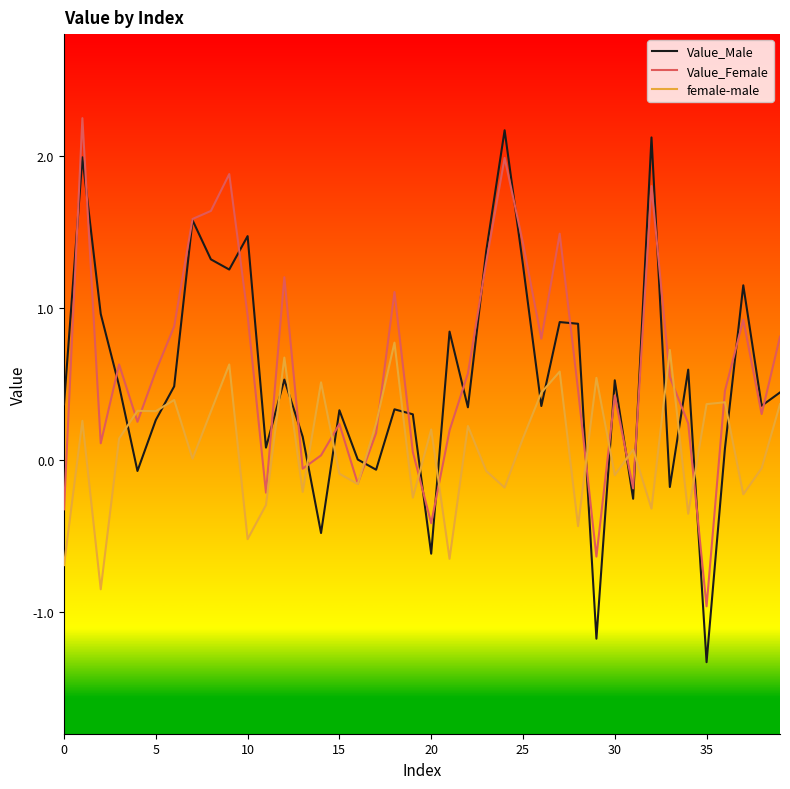

After their last crossing, which series has the higher values: Value_Male or female-male?

Value_Male